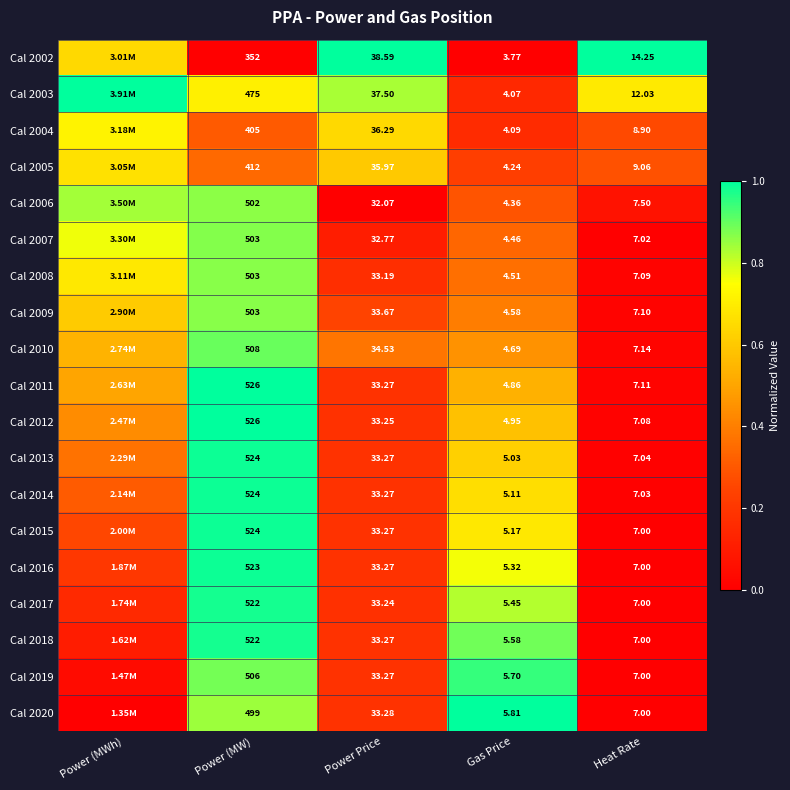

Count the number of data series in this chart.

19